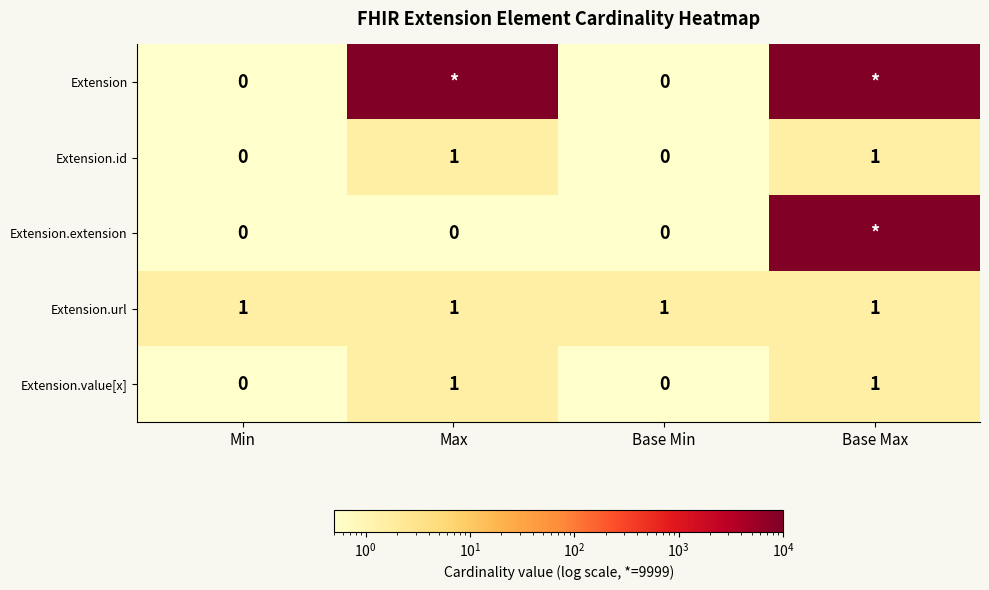

How many Extension.value[x] values are between 0 and 1?

4